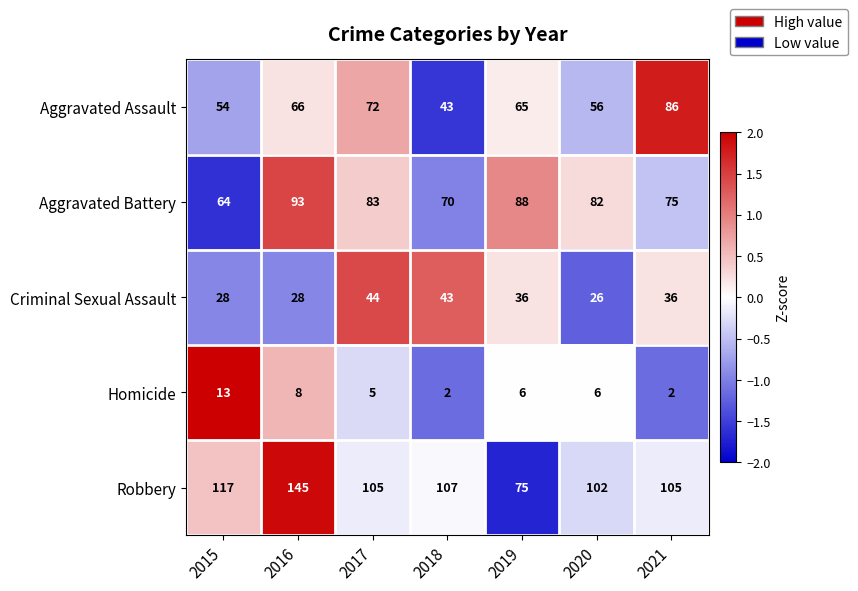

Which series has the widest spread of values?

Robbery